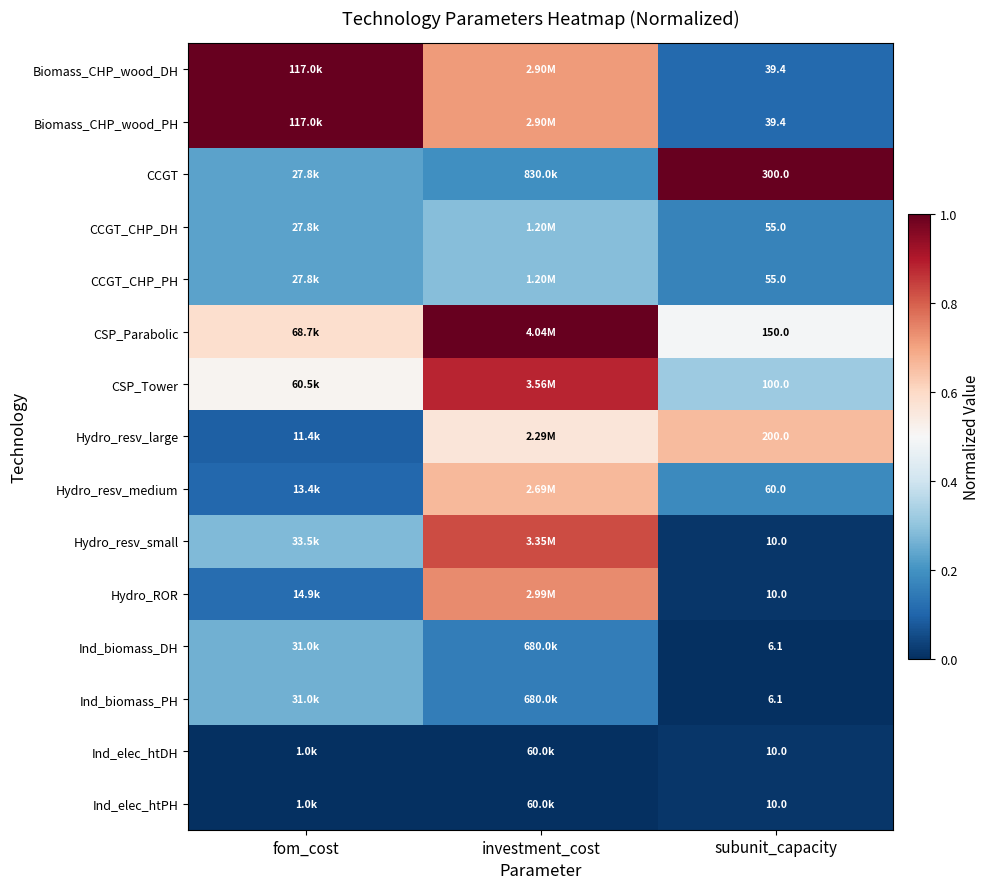

Which category has the lowest value across all series?

subunit_capacity